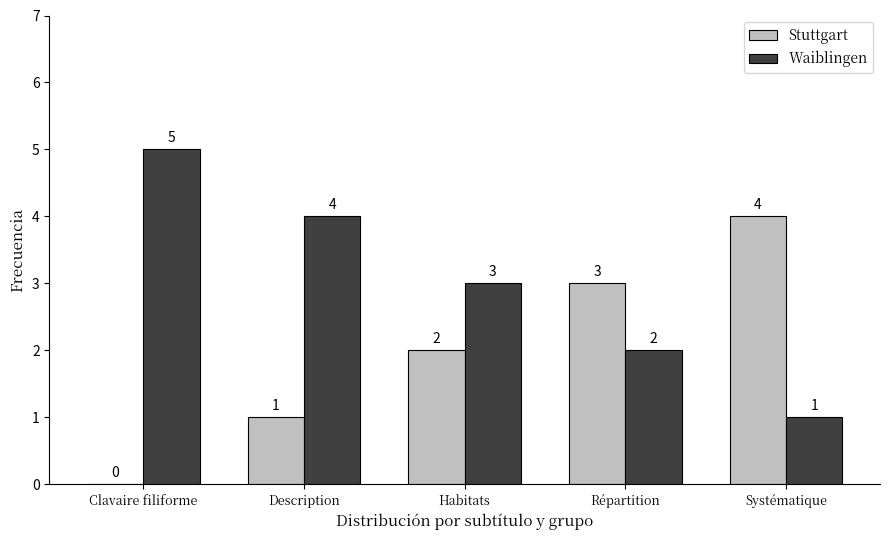

Which label corresponds to the largest value in the chart?

Clavaire filiforme